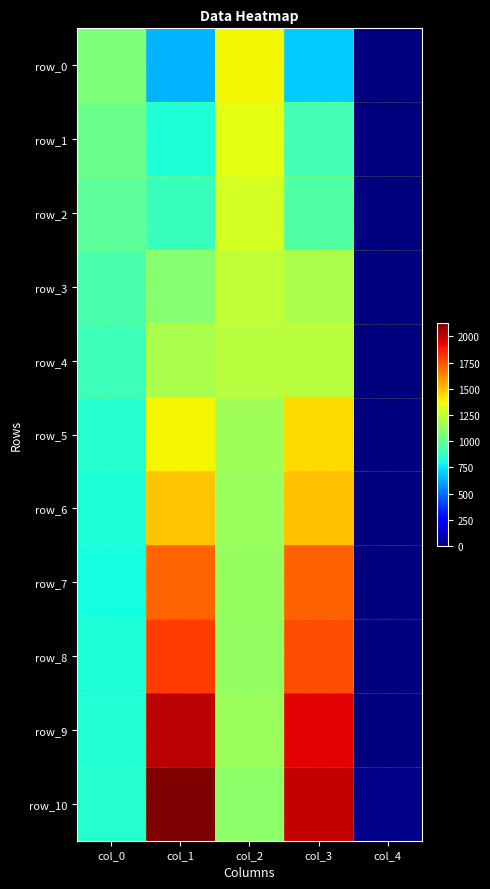

At how many categories does at least one series exceed 1397?

2